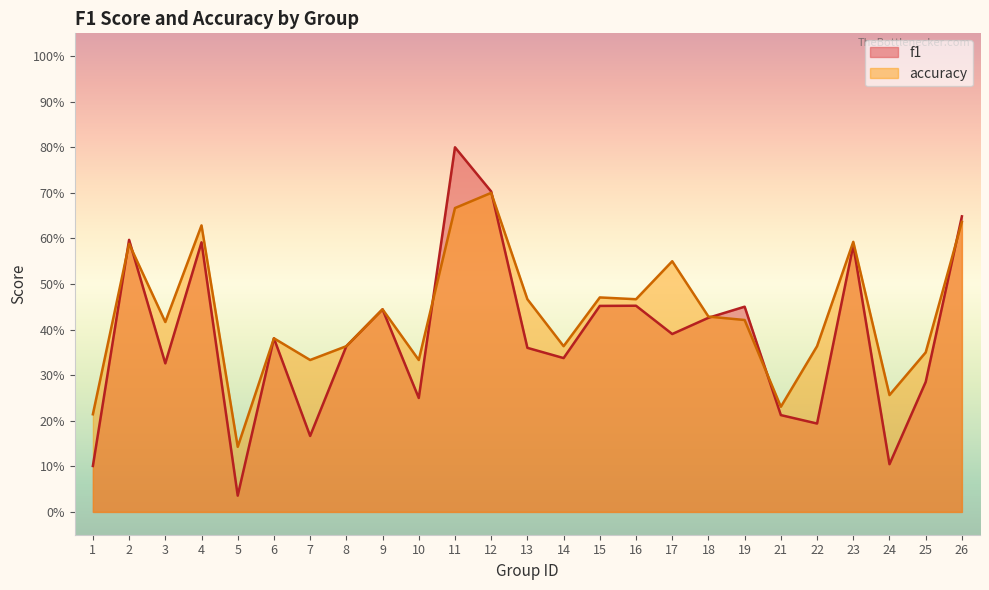

Rank the series at 7 from lowest to highest value.

f1, accuracy